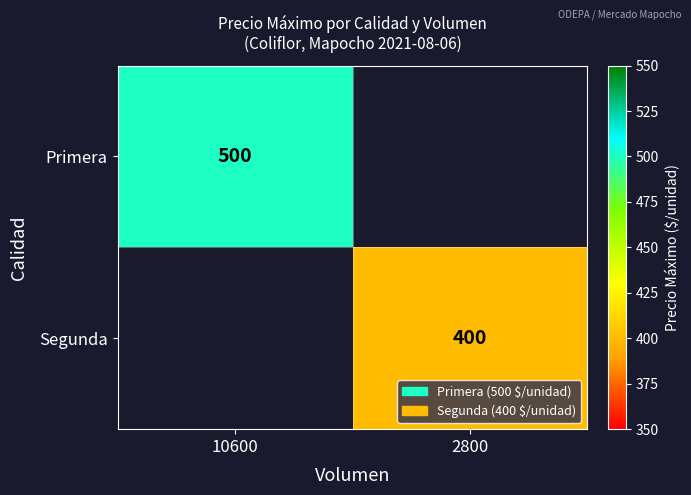

The Segunda series shows 209 at 2800. True or false?

False